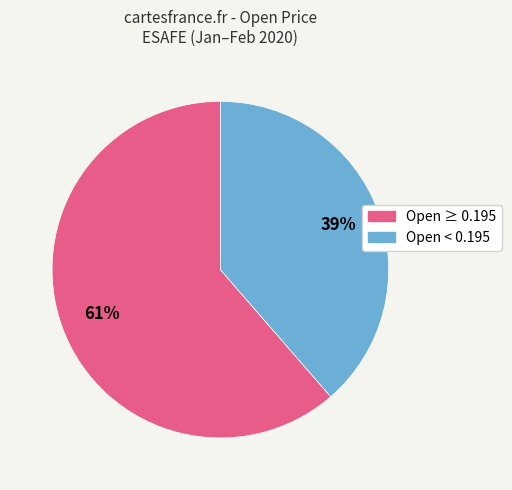

To the nearest percent, what is the average slice percentage?

50%